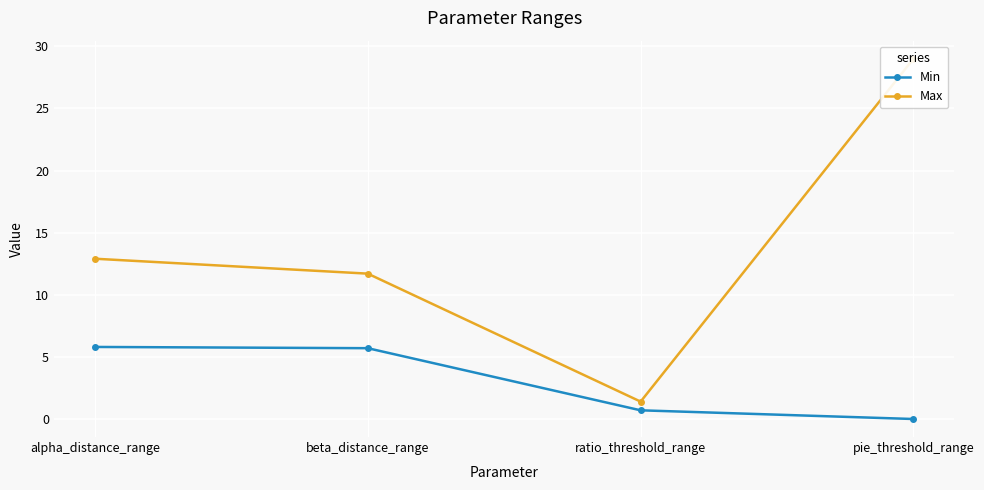

What is the spread (max minus min) of values at alpha_distance_range?

7.1